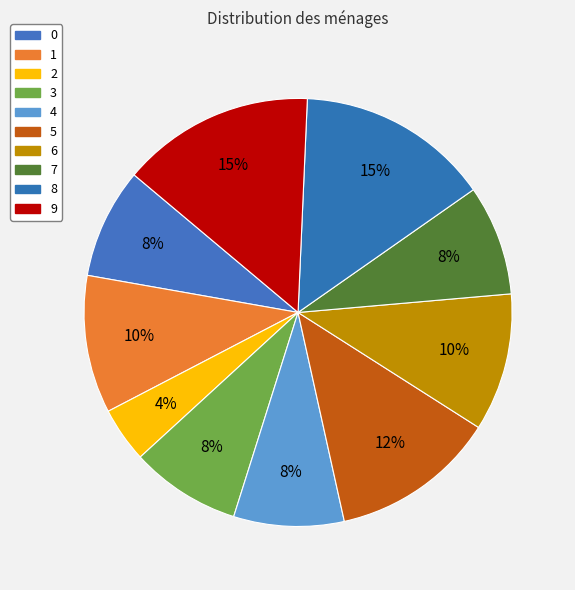

Which category has the biggest portion of the pie?

8